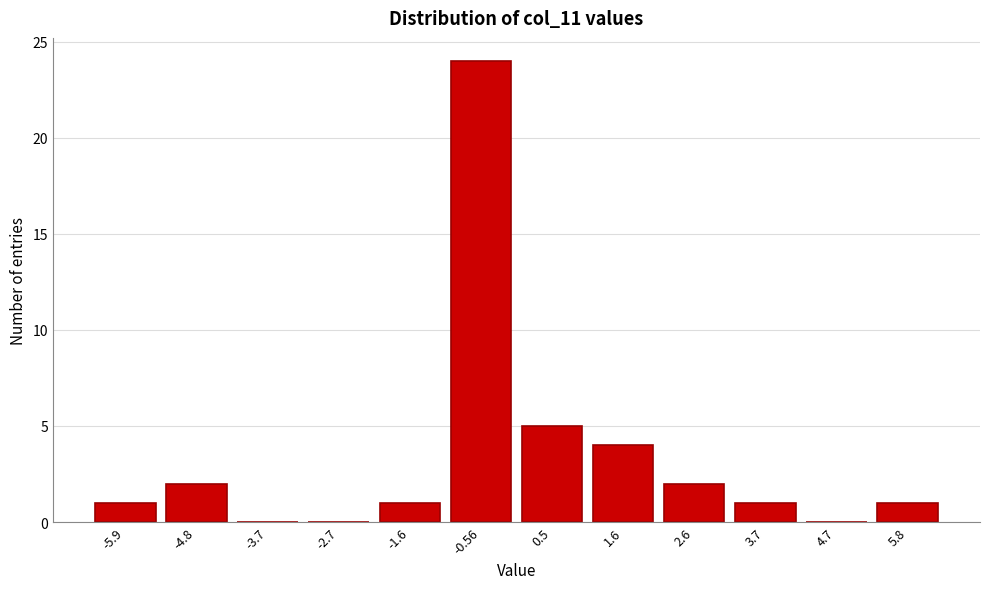

Reading left to right, what are all the values shown in this chart?

-5.9=1	-4.8=2	-3.7=0	-2.7=0	-1.6=1	-0.56=24	0.5=5	1.6=4	2.6=2	3.7=1	4.7=0	5.8=1